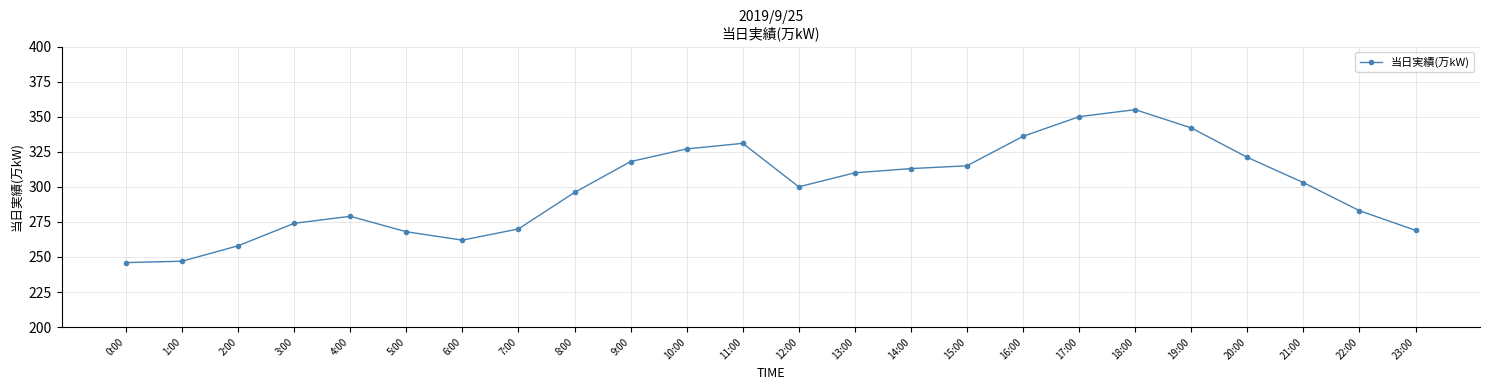

True or false: there are more than 0 points higher than both neighbors.

True